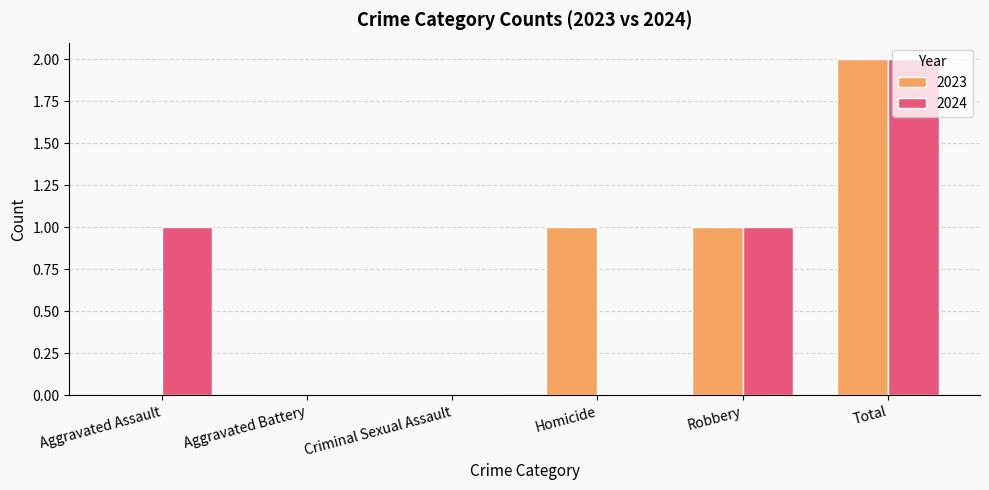

Is the value of 2024 at Total greater than the value of 2023 at Criminal Sexual Assault?

Yes